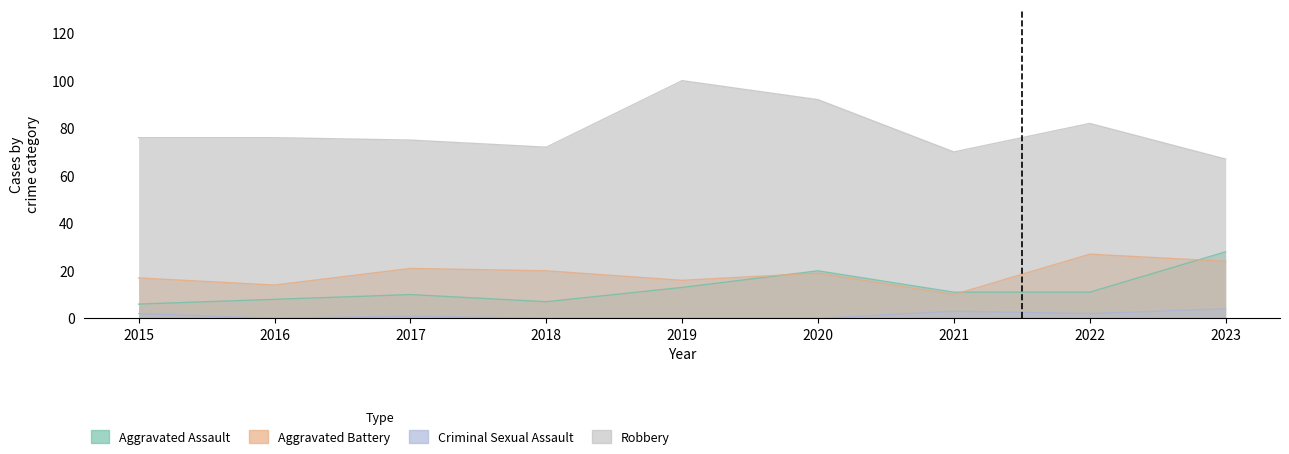

The value of Criminal Sexual Assault at 2023 is 7. True or false?

False